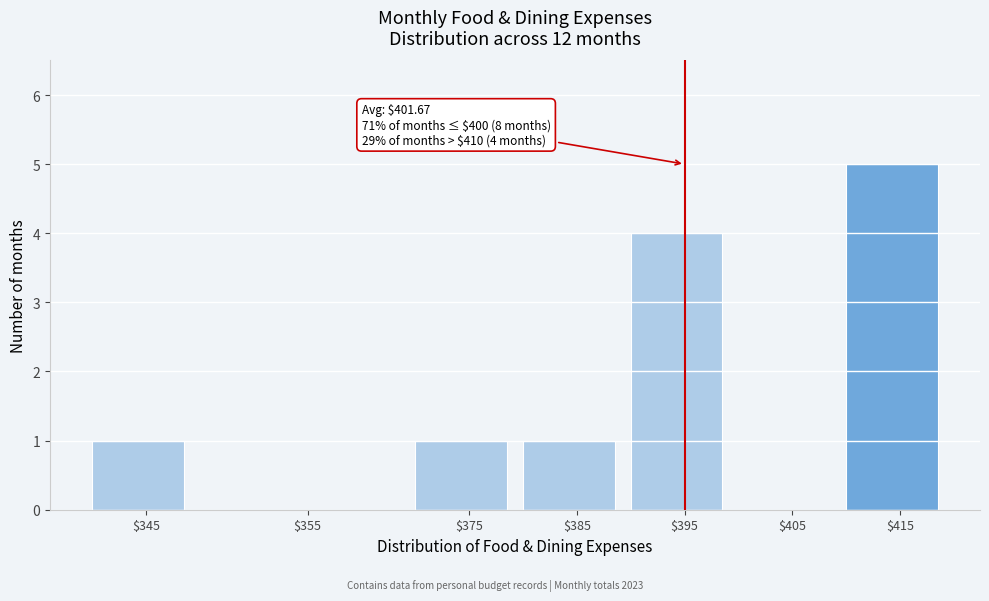

What is the sum of all values?

12